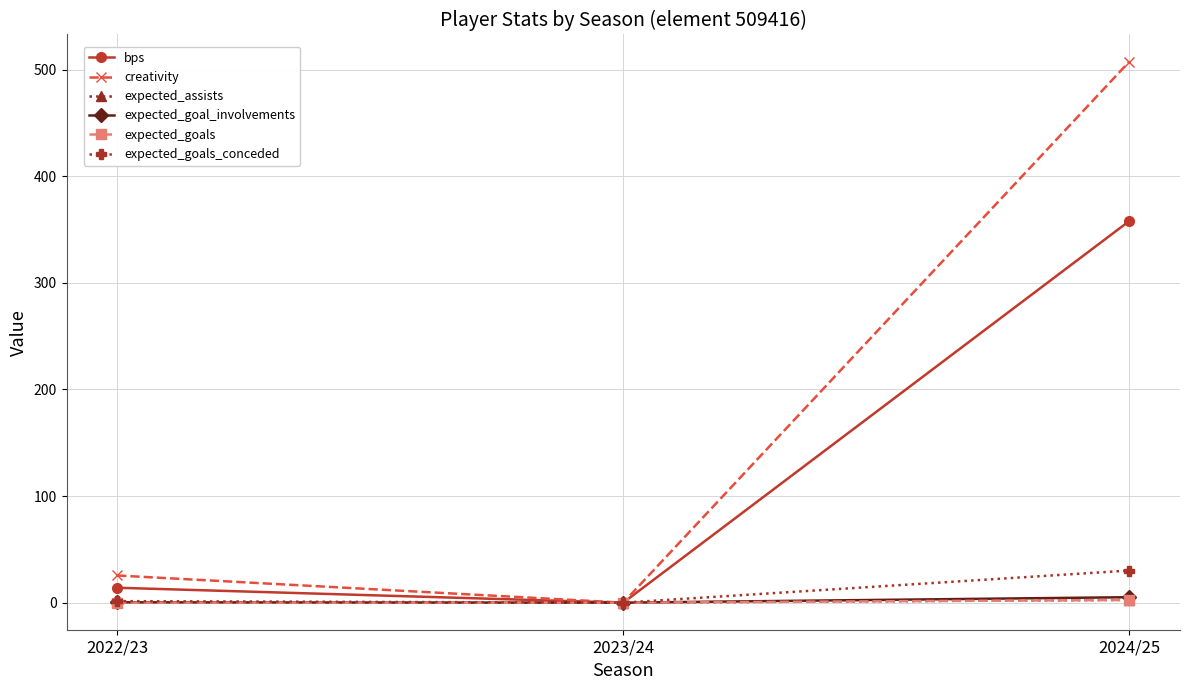

What is the sum of the expected_goals_conceded values at 2022/23 and 2024/25?

31.6